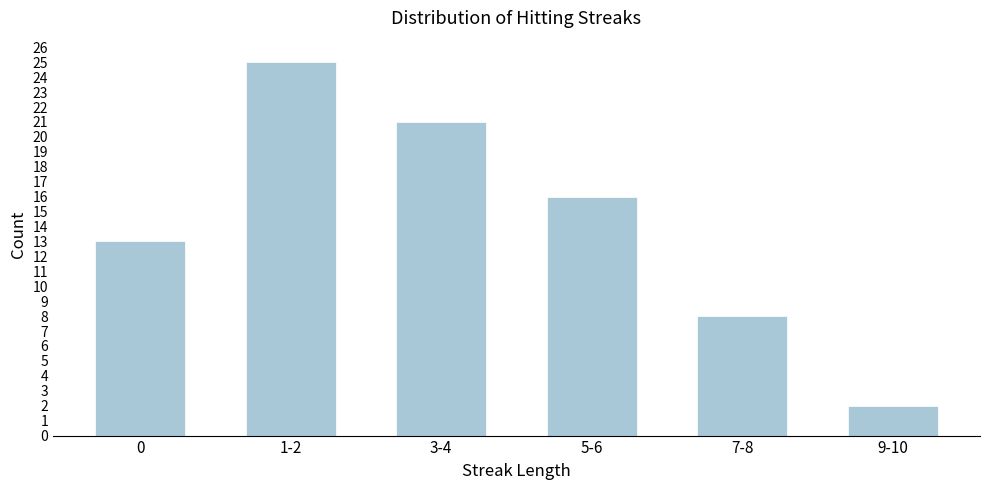

Reading left to right, what are all the values shown in this chart?

13	25	21	16	8	2